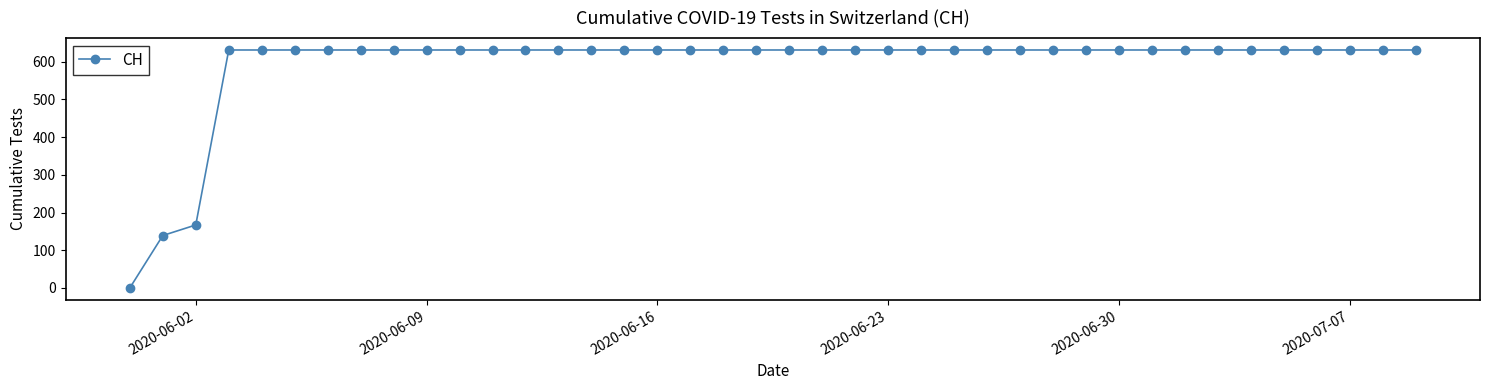

What is the maximum value shown in the chart?

631